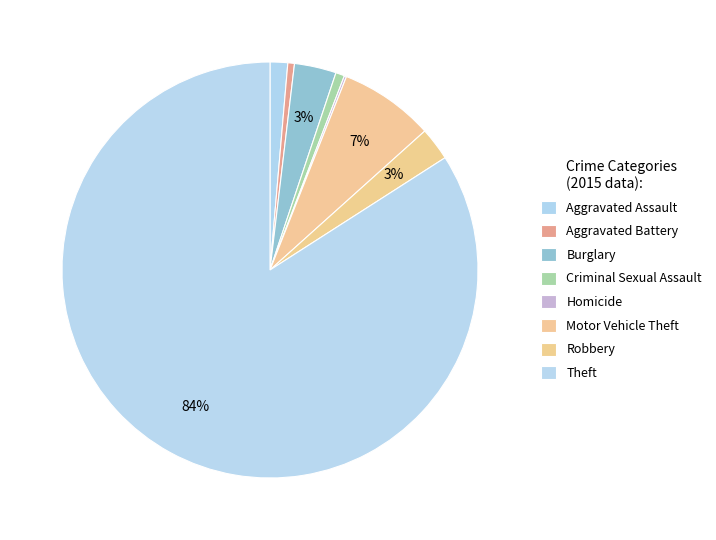

What is the change in value from Robbery to Theft?

+476